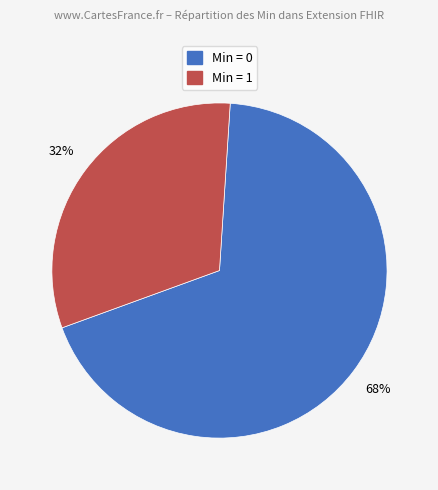

Is there a majority slice in this chart?

Yes